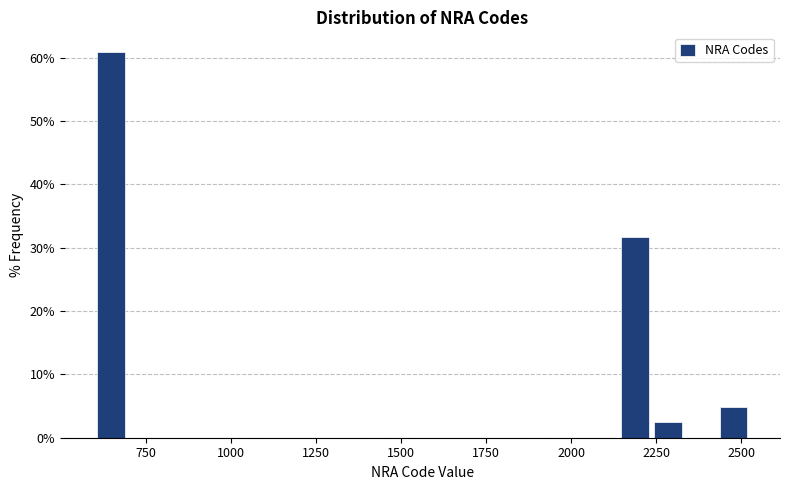

Around what value on the x-axis is the tallest bar? Give the approximate position of its centre, as read against the axis.

650